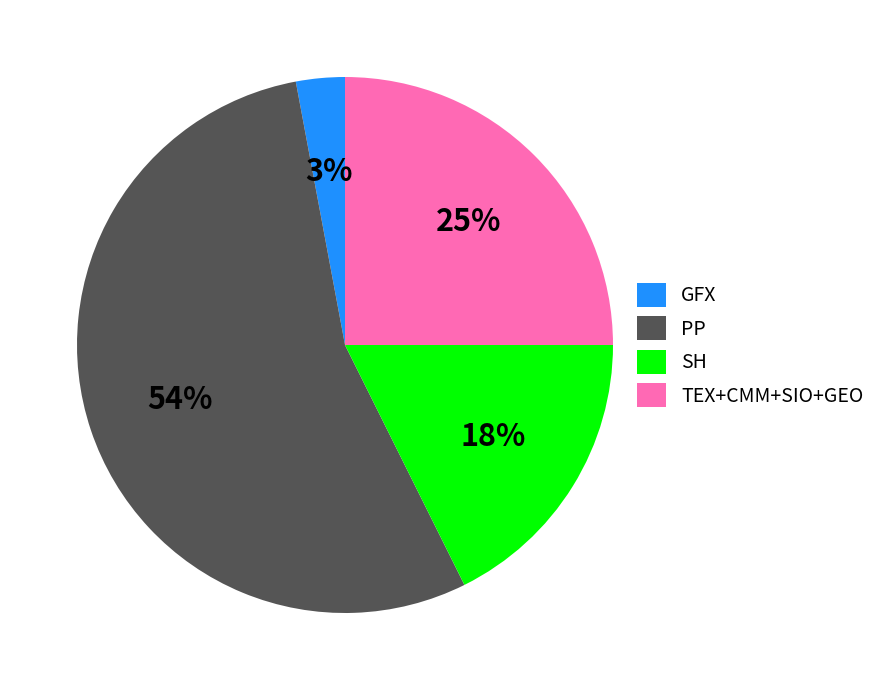

Which has a higher value, TEX+CMM+SIO+GEO or PP?

PP